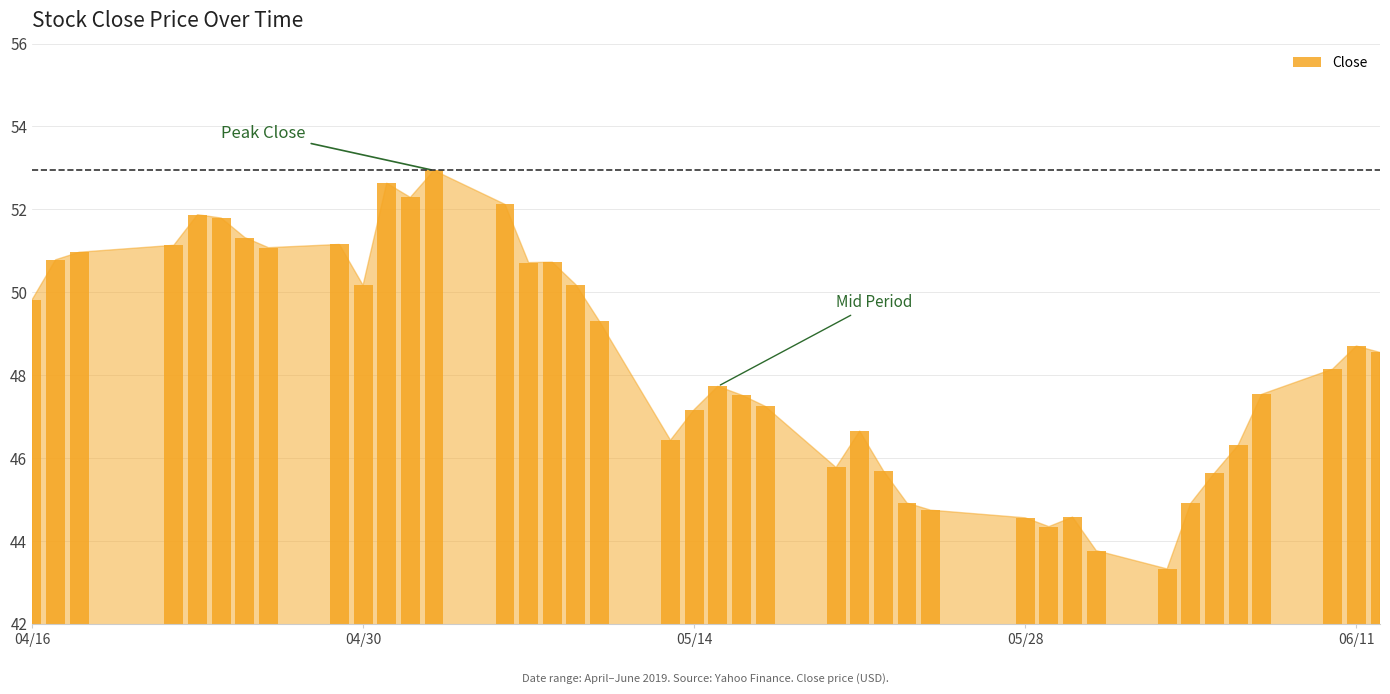

How many data points does each series have?

40